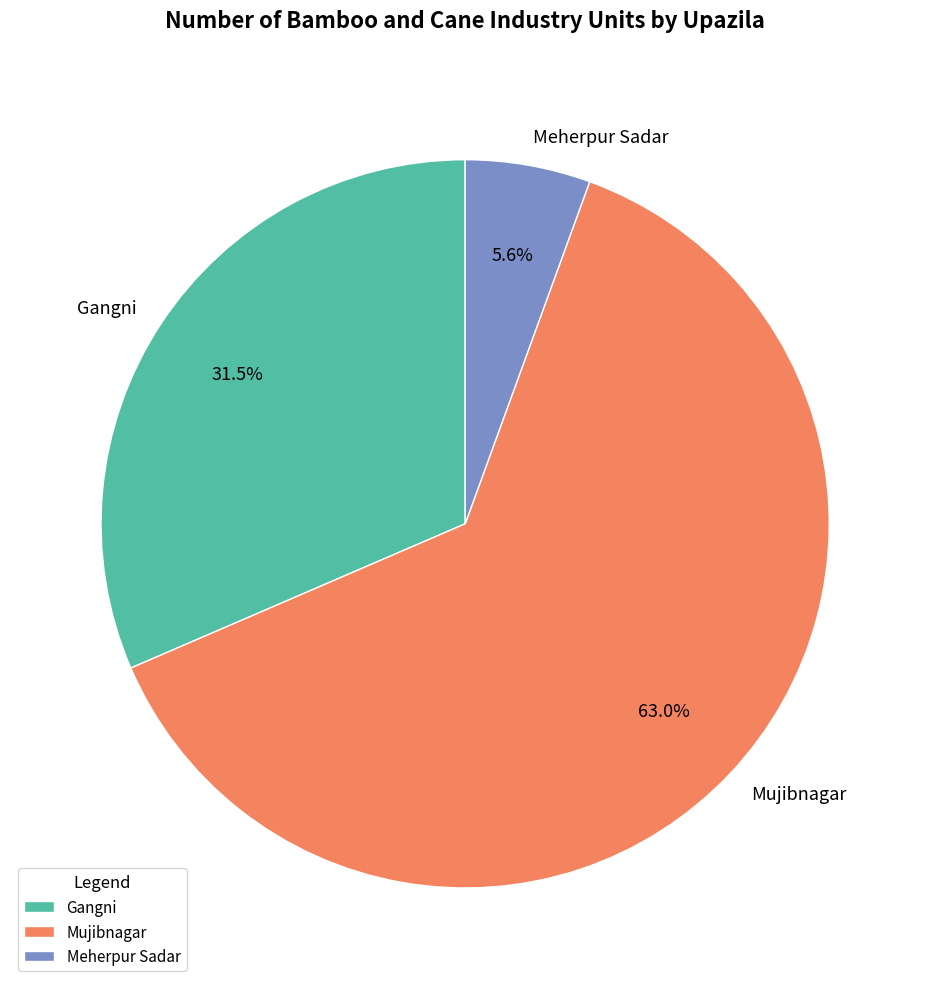

Does any single category account for the majority?

Yes